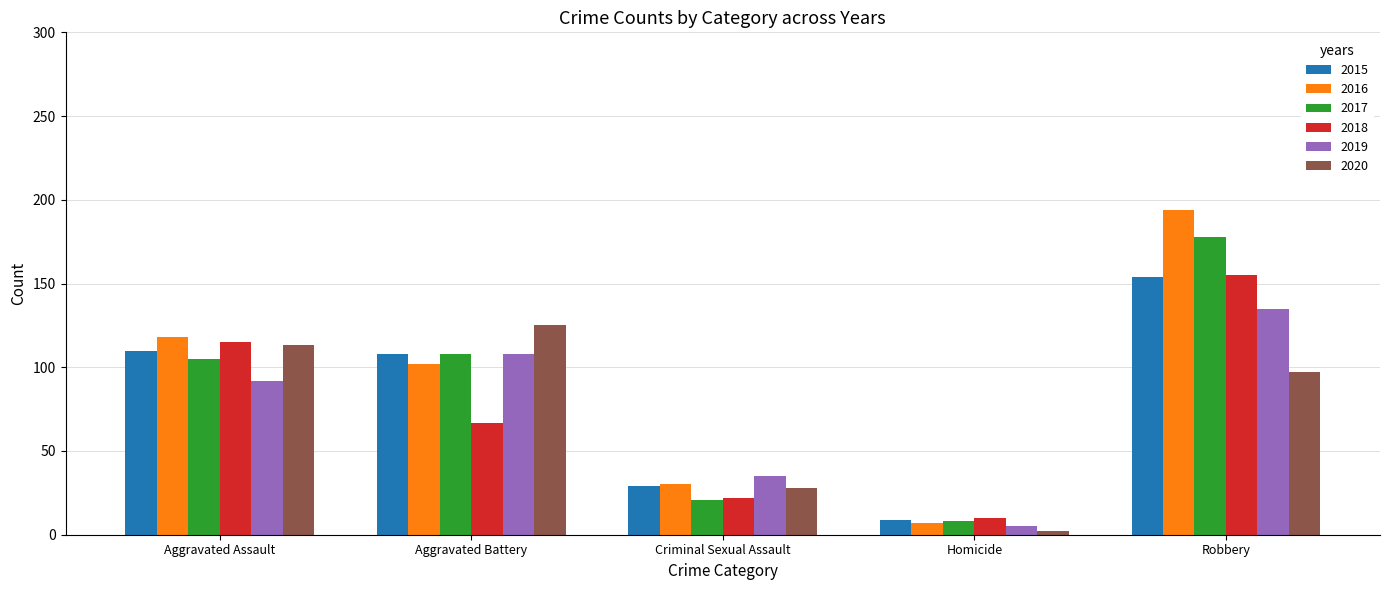

Between Aggravated Battery and Criminal Sexual Assault, which series saw the biggest shift?

2020